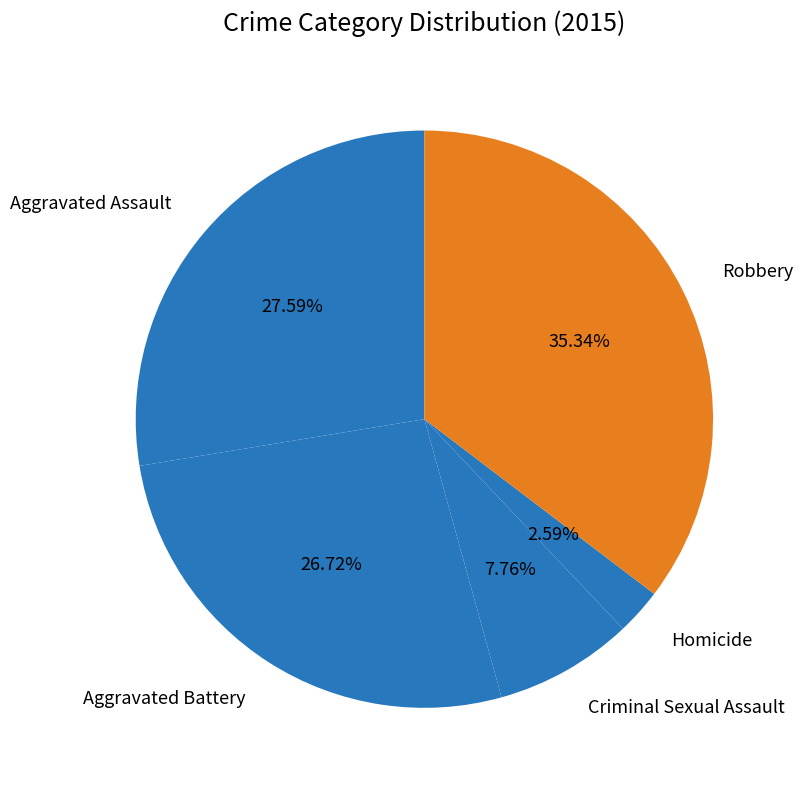

Between Aggravated Assault and Homicide, which is larger?

Aggravated Assault